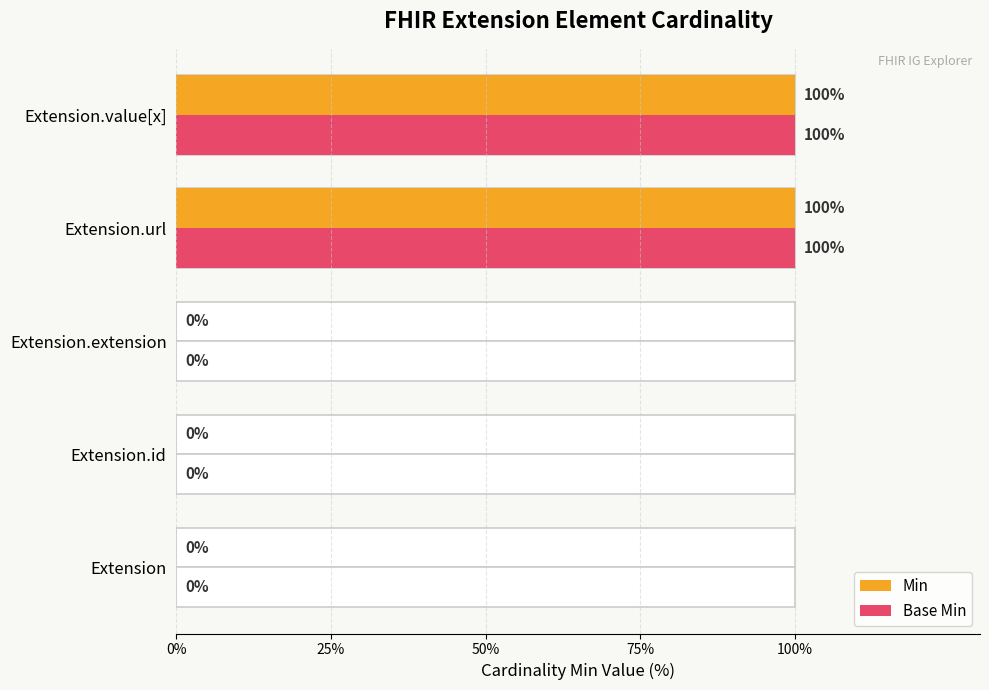

How many data points does each series have?

5